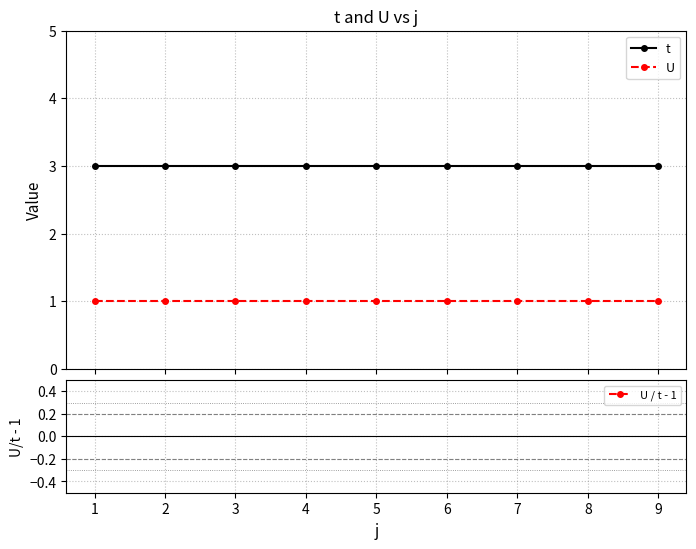

Is this an area chart (filled region under the line)?

No